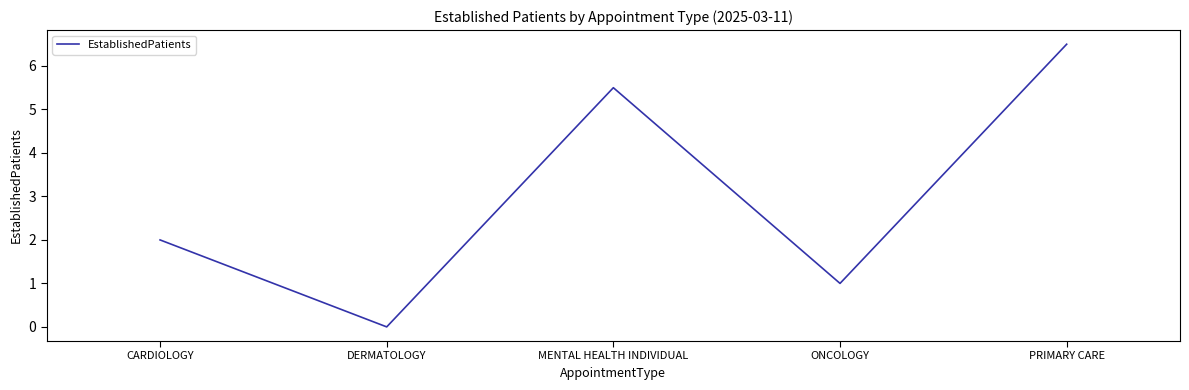

What is the approximate value at MENTAL HEALTH INDIVIDUAL?

5.5